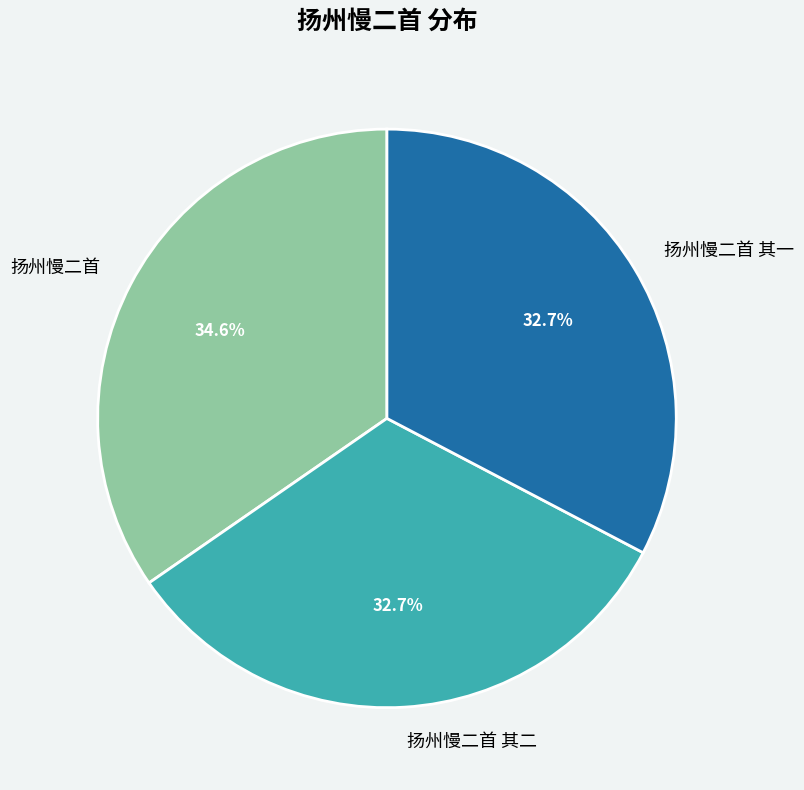

Which has a higher value, 扬州慢二首 其一 or 扬州慢二首?

扬州慢二首